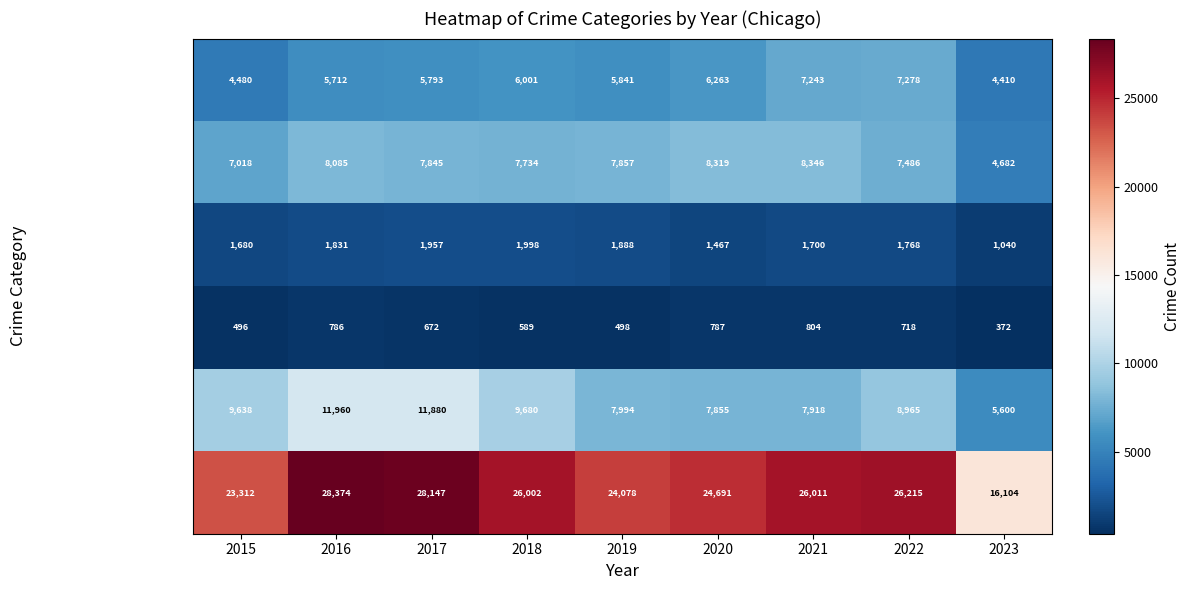

What is the greatest value displayed?

28374